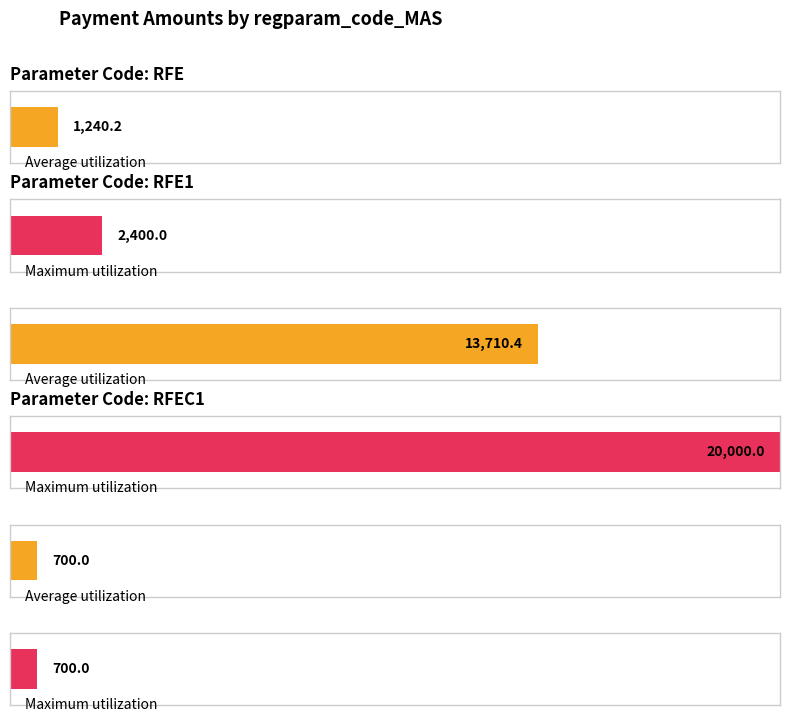

The value at RFE is 6021. True or false?

False